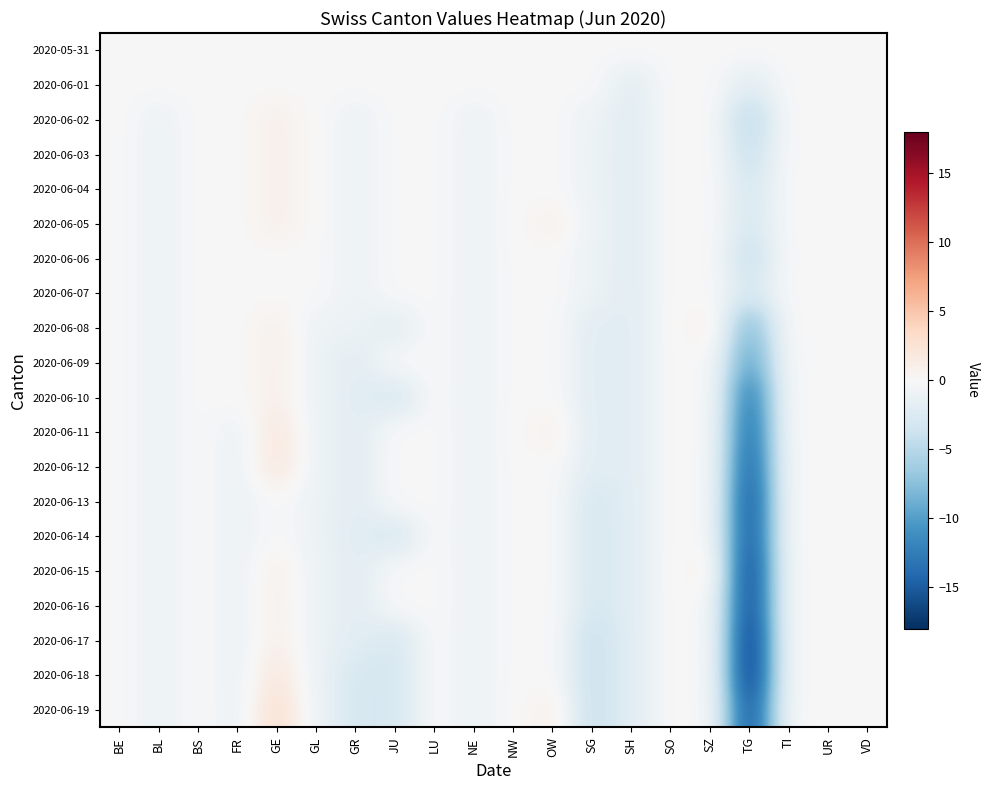

What is the difference between the highest and lowest values at GE?

3